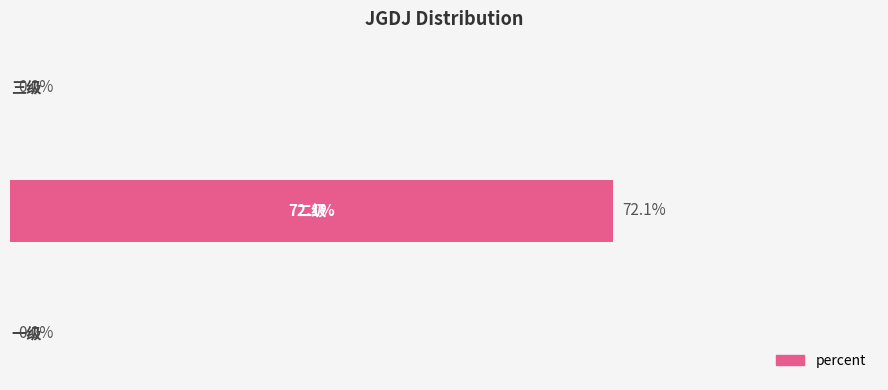

Which category has the highest value across all series?

二级